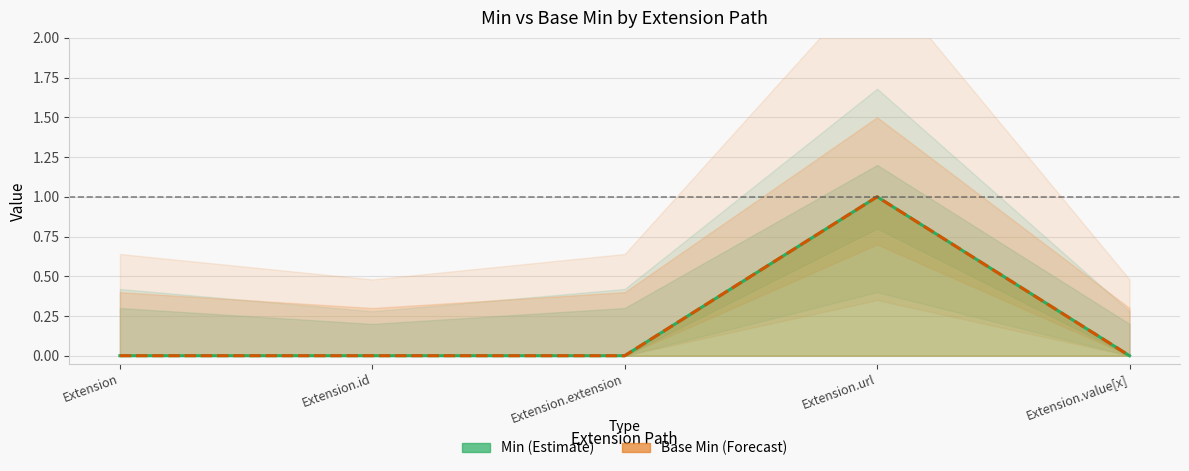

Count the Base Min values in the range 0 to 1.

5